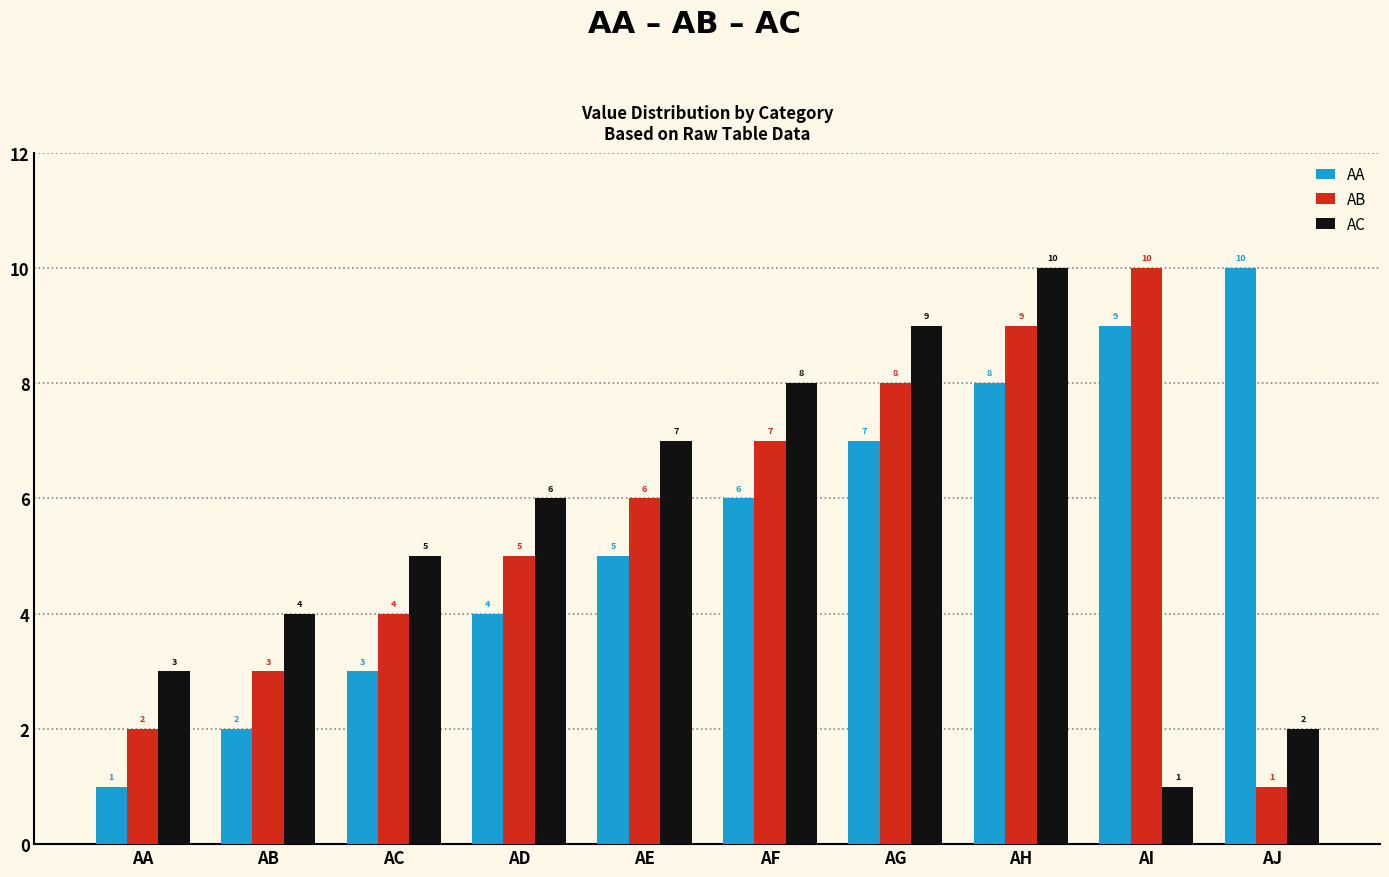

Between AD and AJ, which series saw the biggest shift?

AA